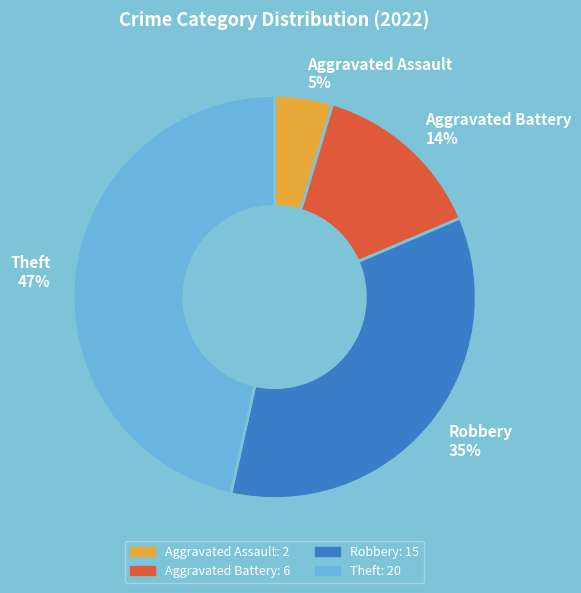

Is there a majority slice in this chart?

No